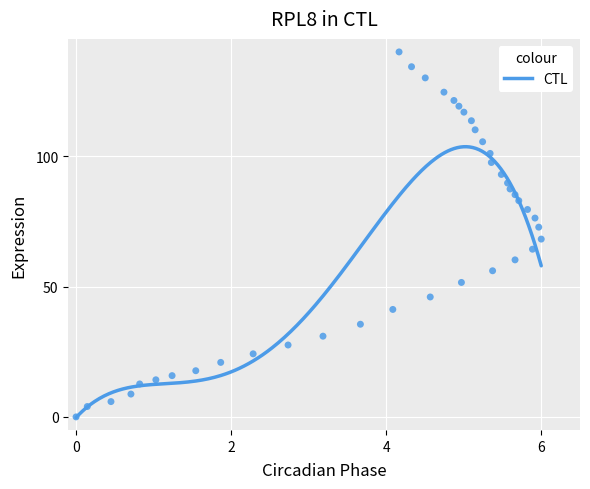

What is the range of Y values (max minus min)?

140.0